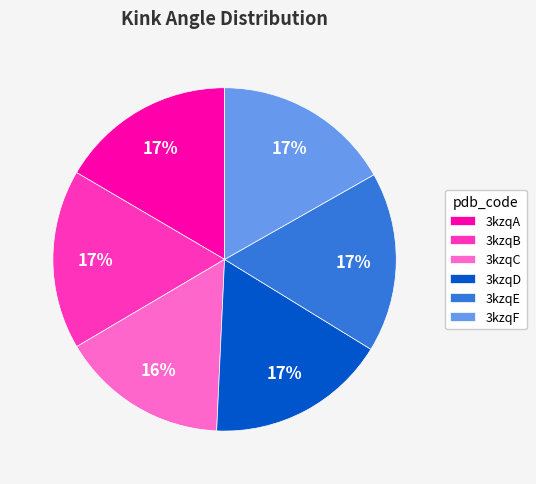

To the nearest percent, what portion does 3kzqF represent?

17%